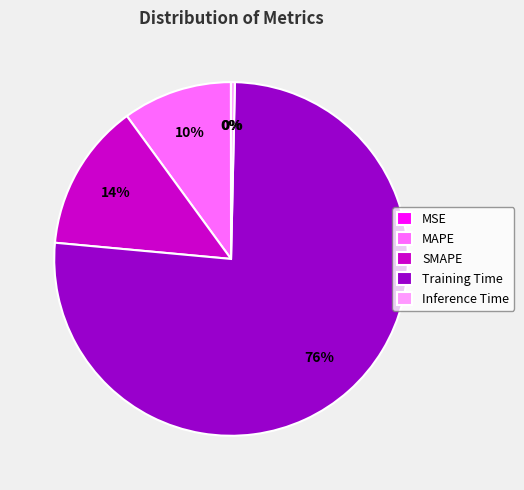

To the nearest percent, what is the difference between the largest and smallest slice percentages?

76%